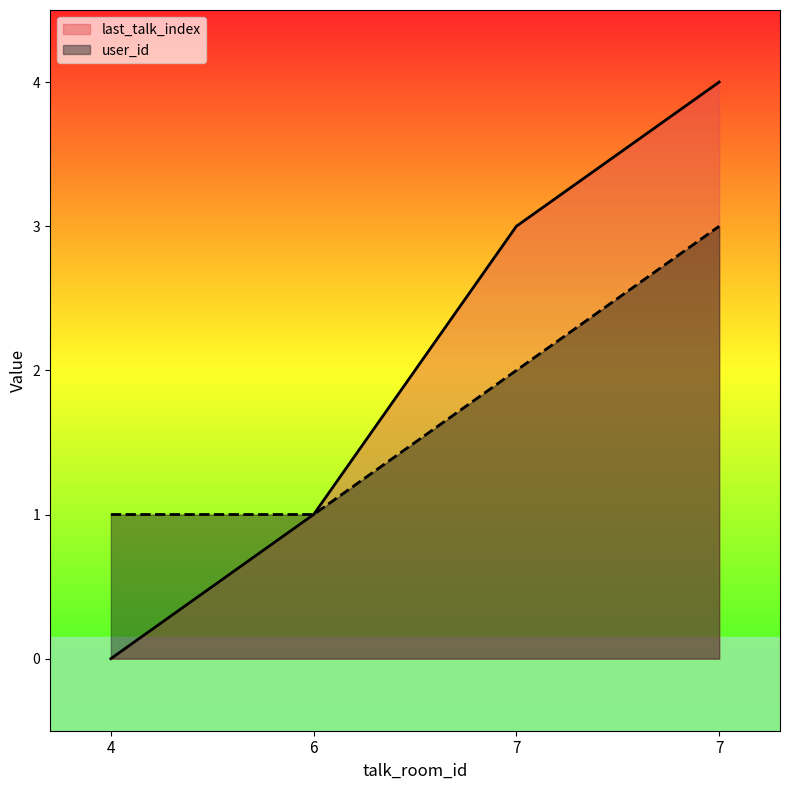

What is the sum of the last_talk_index values at 6 and 7?

4